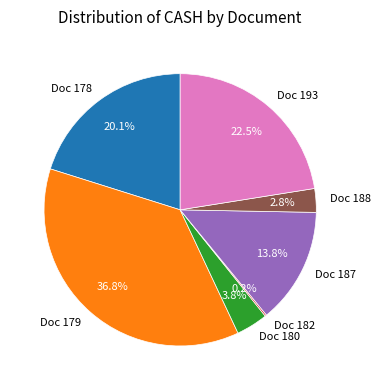

What is the ratio of the value at Doc 178 to the value at Doc 188?

7.2